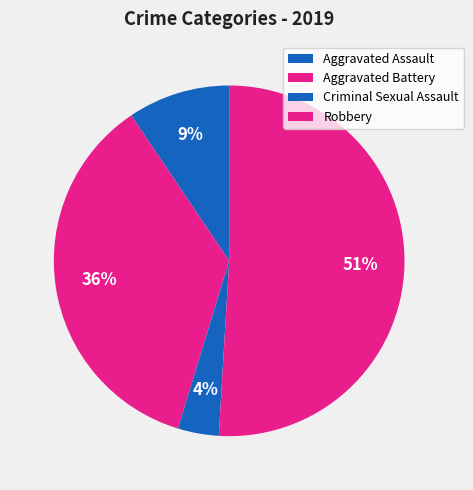

What is the change in value from Criminal Sexual Assault to Robbery?

+25